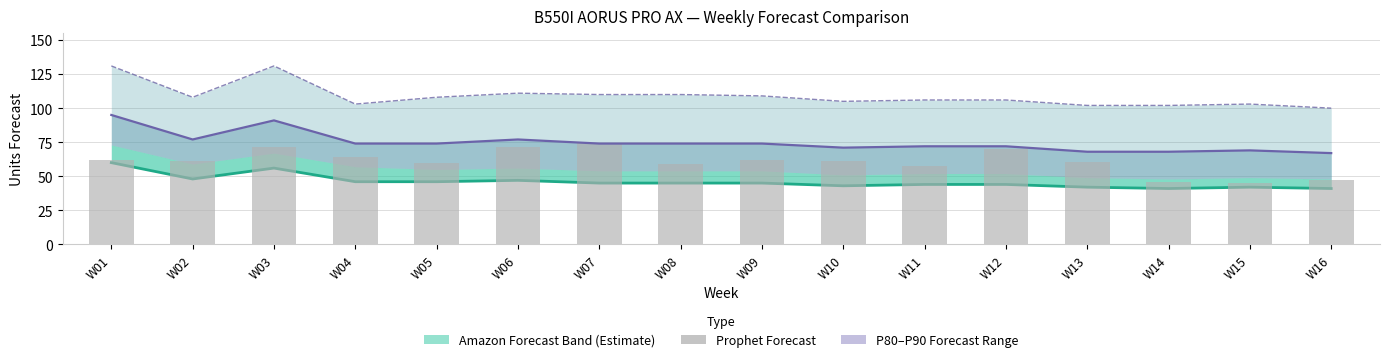

True or false: Amazon P80 Forecast has a value of 26.6 at W11.

False